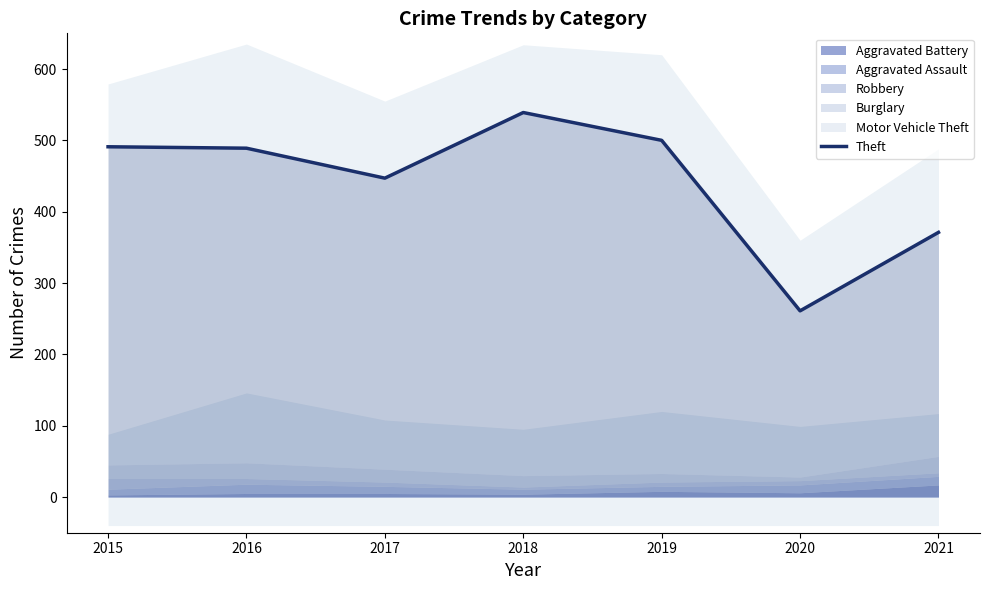

Reading left to right, extract all data points from this chart.

491	489	447	539	500	261	371